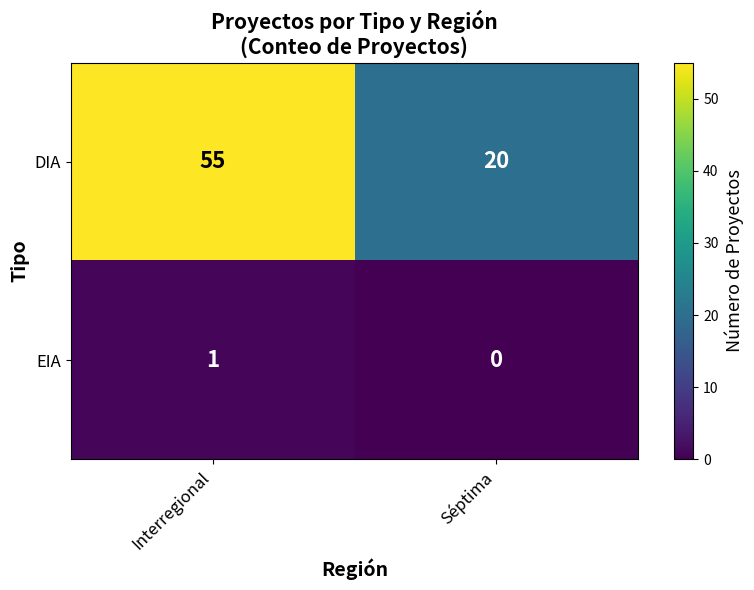

What is the average value of the DIA series?

38